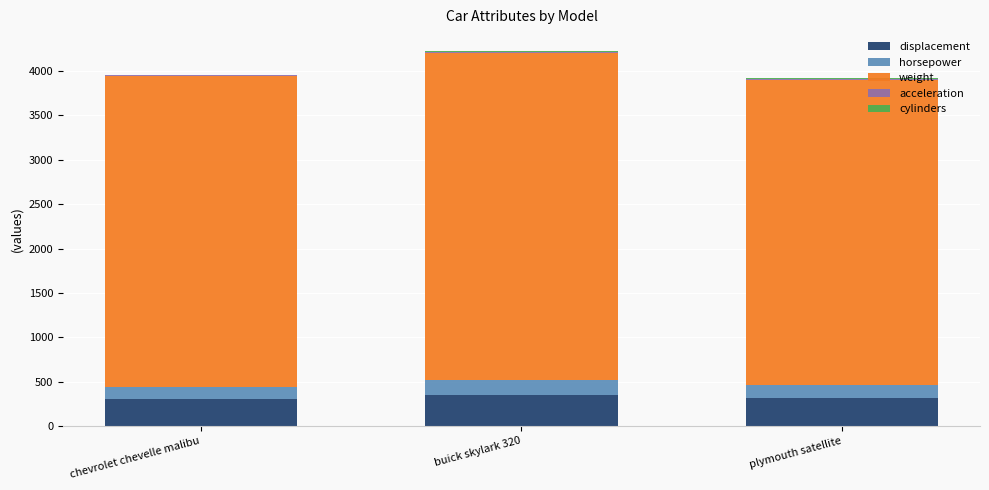

Is it true that displacement equals 307.0 at chevrolet chevelle malibu?

True